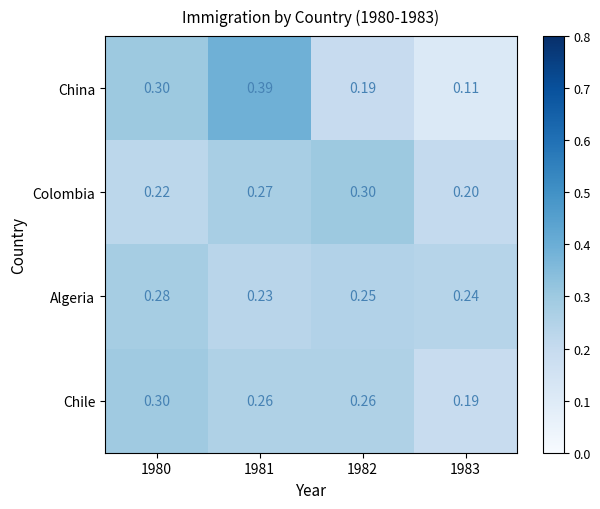

Which series has the largest total across all categories?

Chile